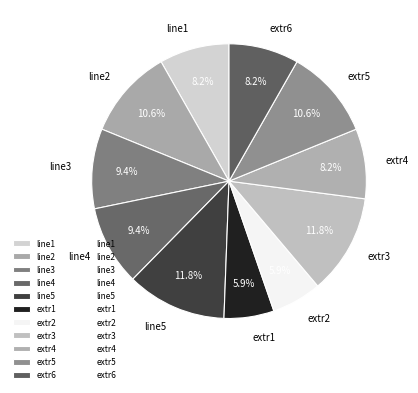

Does any single category account for the majority?

No